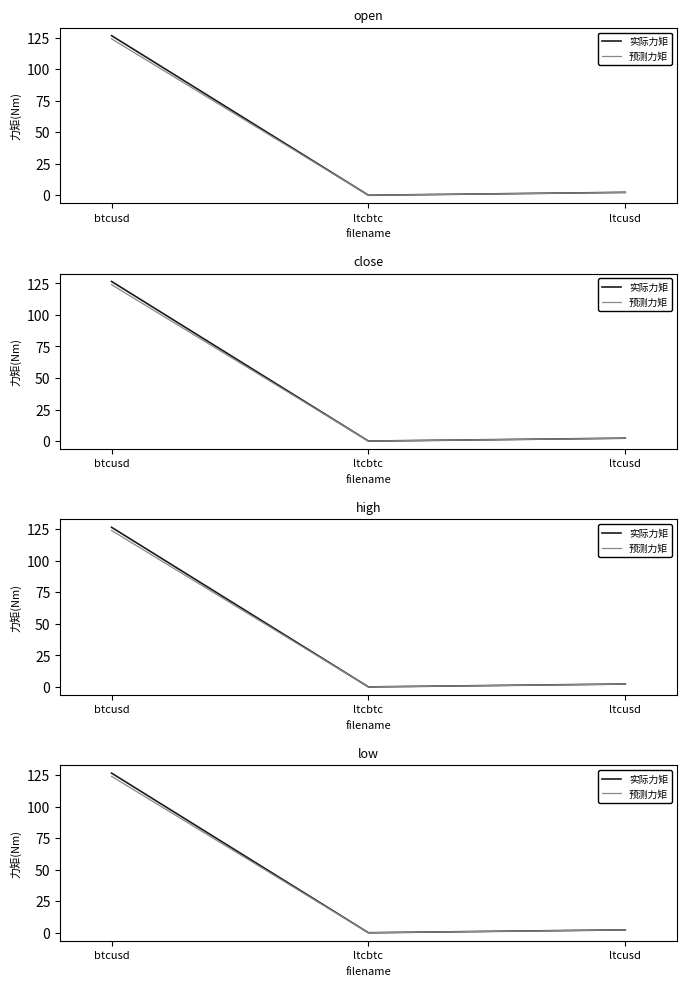

The 预测力矩 series shows 3.9 at ltcusd. True or false?

False